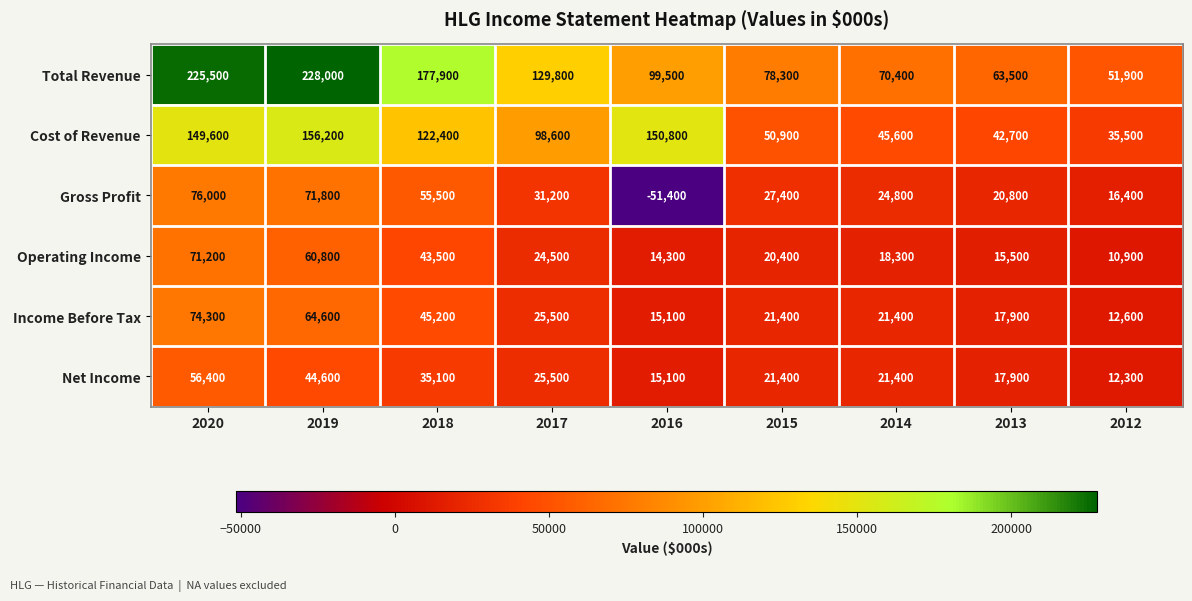

What value does the Operating Income series have at 2013, to the nearest 100?

15500